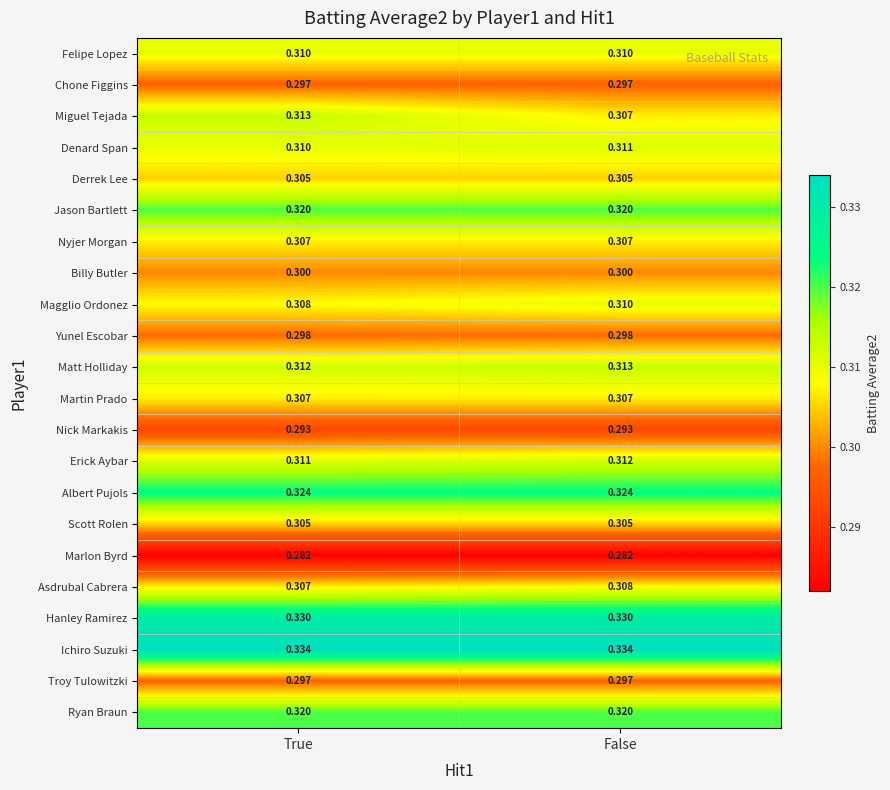

At which label is Miguel Tejada closest to 0?

False